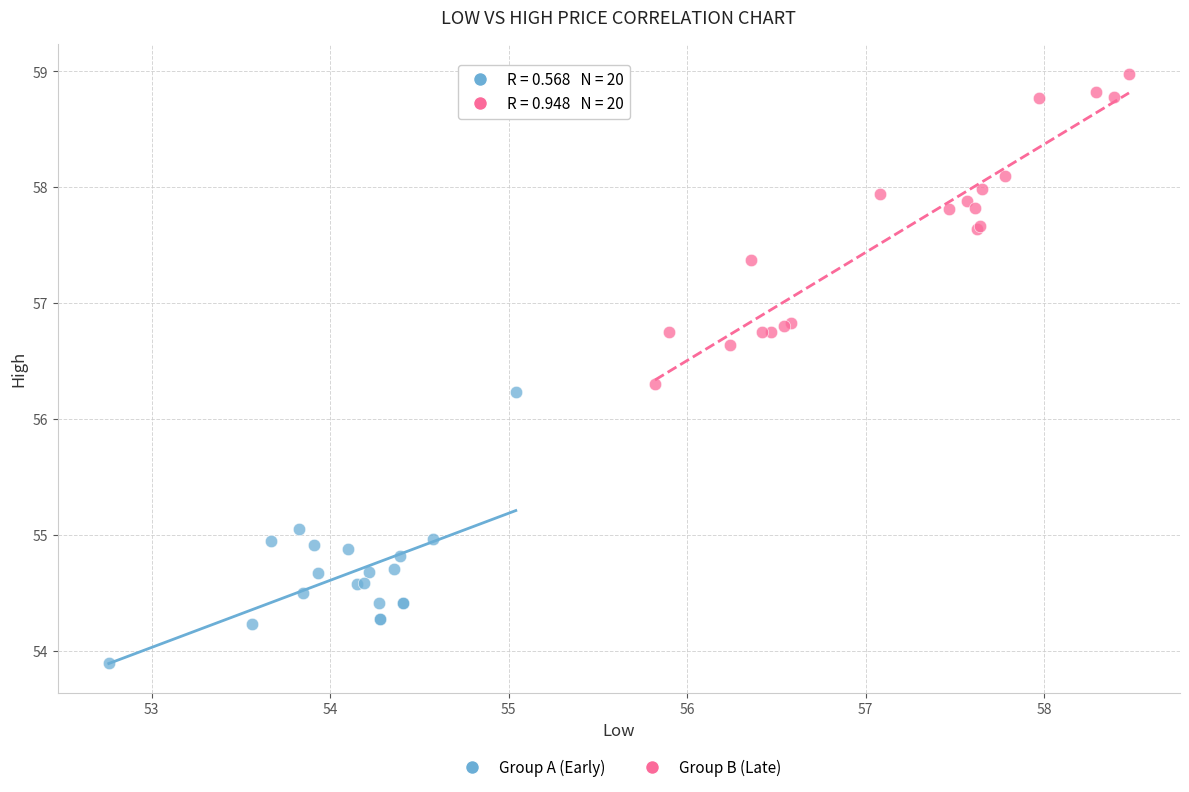

Which series has the widest spread of Y values?

Group B (Late)